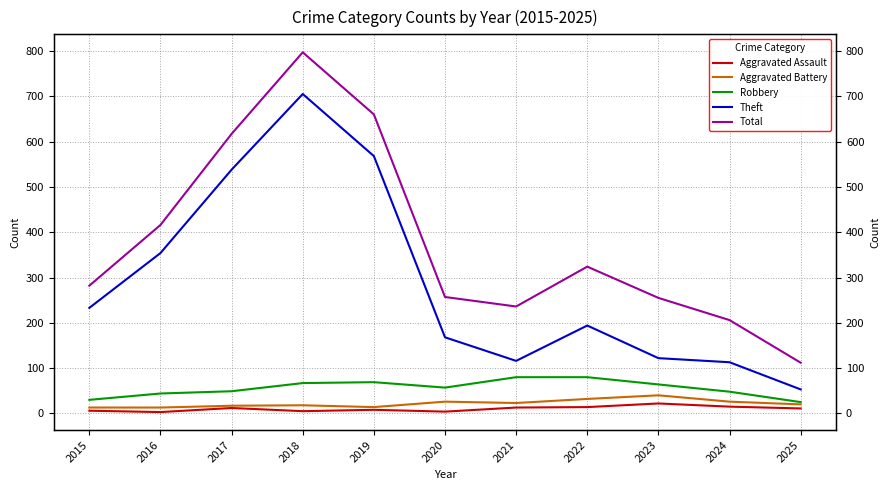

What is the difference between the Robbery values at 2022 and 2017?

31